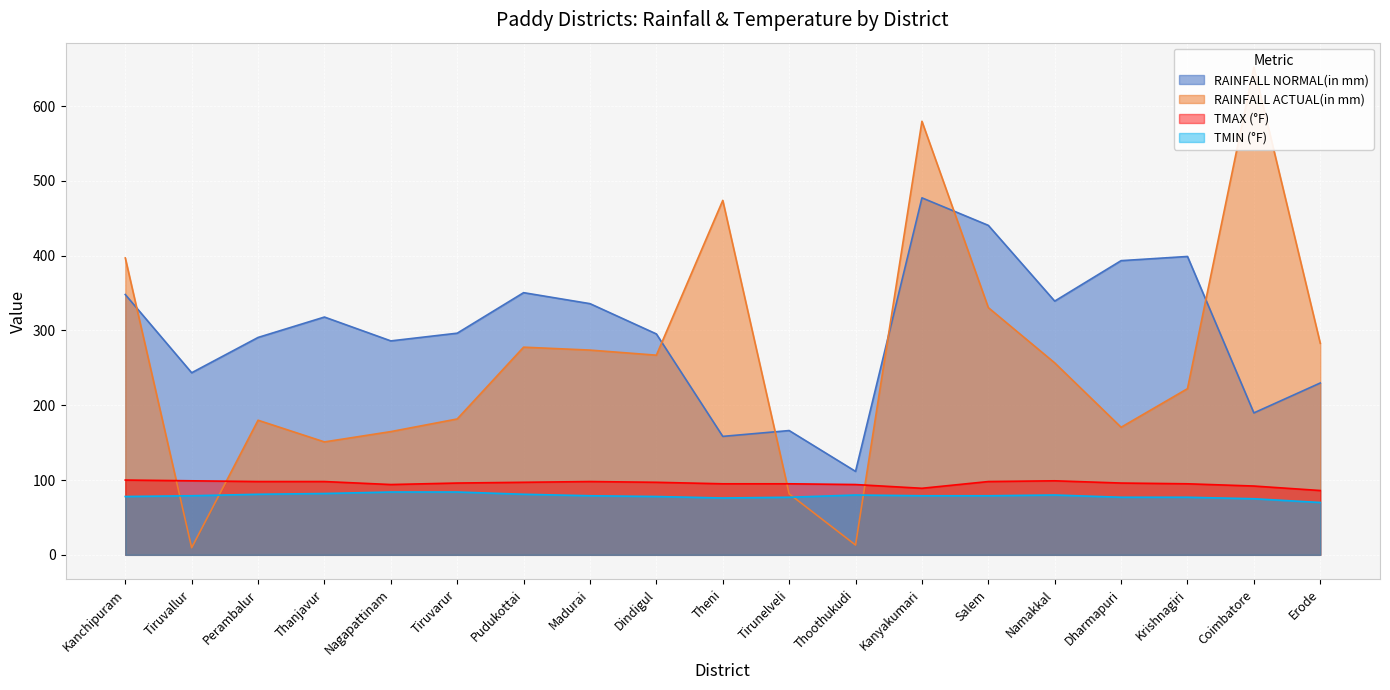

Reading left to right, what are all the values shown in this chart?

RAINFALL NORMAL(in mm): Kanchipuram=348.1	Tiruvallur=243.5	Perambalur=290.7	Thanjavur=318.0	Nagapattinam=286.1	Tiruvarur=296.4	Pudukottai=350.6	Madurai=335.9	Dindigul=295.4	Theni=158.4	Tirunelveli=166.2	Thoothukudi=111.6	Kanyakumari=477.4	Salem=440.6	Namakkal=339.3	Dharmapuri=393.4	Krishnagiri=399.0	Coimbatore=189.8	Erode=229.8
RAINFALL ACTUAL(in mm): Kanchipuram=397.0	Tiruvallur=9.5	Perambalur=180.0	Thanjavur=151.0	Nagapattinam=164.8	Tiruvarur=181.7	Pudukottai=277.7	Madurai=273.8	Dindigul=267.0	Theni=474.0	Tirunelveli=81.6	Thoothukudi=13.1	Kanyakumari=579.8	Salem=330.6	Namakkal=256.7	Dharmapuri=170.6	Krishnagiri=222.2	Coimbatore=652.3	Erode=282.9
TMAX (°F): Kanchipuram=100.0	Tiruvallur=99.0	Perambalur=98.0	Thanjavur=98.0	Nagapattinam=94.0	Tiruvarur=96.0	Pudukottai=97.0	Madurai=98.0	Dindigul=97.0	Theni=95.0	Tirunelveli=95.0	Thoothukudi=94.0	Kanyakumari=89.0	Salem=98.0	Namakkal=99.0	Dharmapuri=96.0	Krishnagiri=95.0	Coimbatore=92.0	Erode=86.0
TMIN (°F): Kanchipuram=78.0	Tiruvallur=79.0	Perambalur=81.0	Thanjavur=82.0	Nagapattinam=84.0	Tiruvarur=84.0	Pudukottai=81.0	Madurai=79.0	Dindigul=78.0	Theni=76.0	Tirunelveli=77.0	Thoothukudi=80.0	Kanyakumari=79.0	Salem=79.0	Namakkal=80.0	Dharmapuri=77.0	Krishnagiri=77.0	Coimbatore=75.0	Erode=70.0